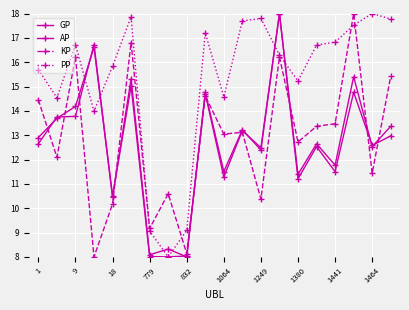

True or false: PP and KP intersect in this chart.

True